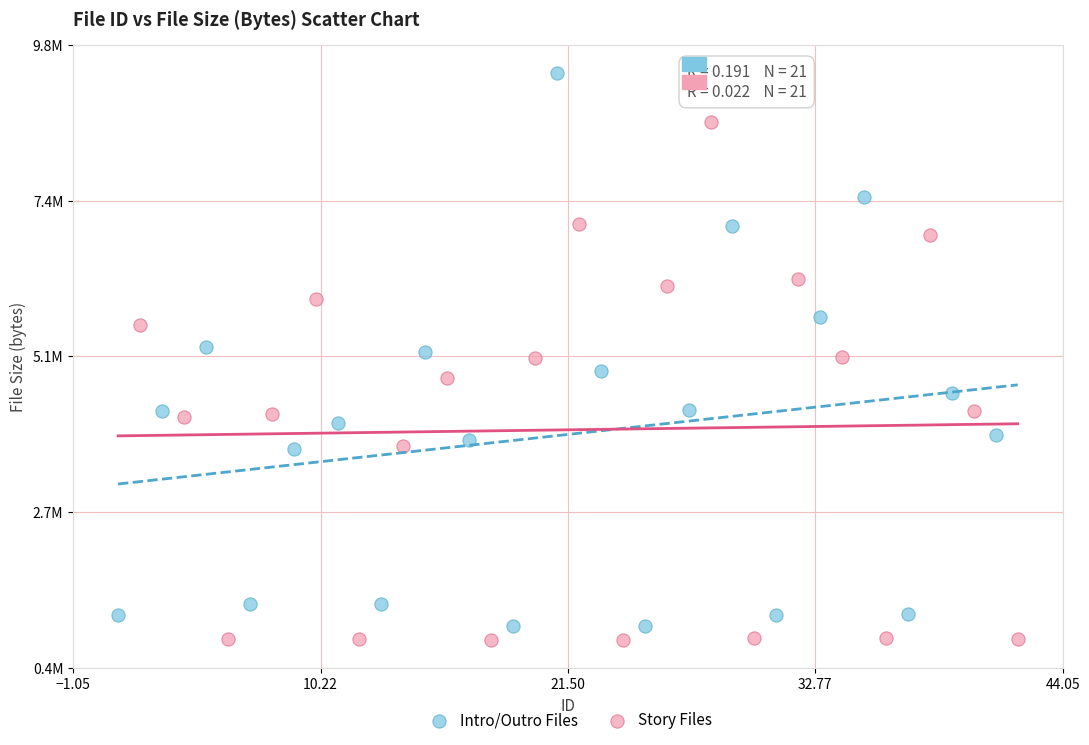

What are all the series names shown in the legend?

Intro/Outro Files, Story Files